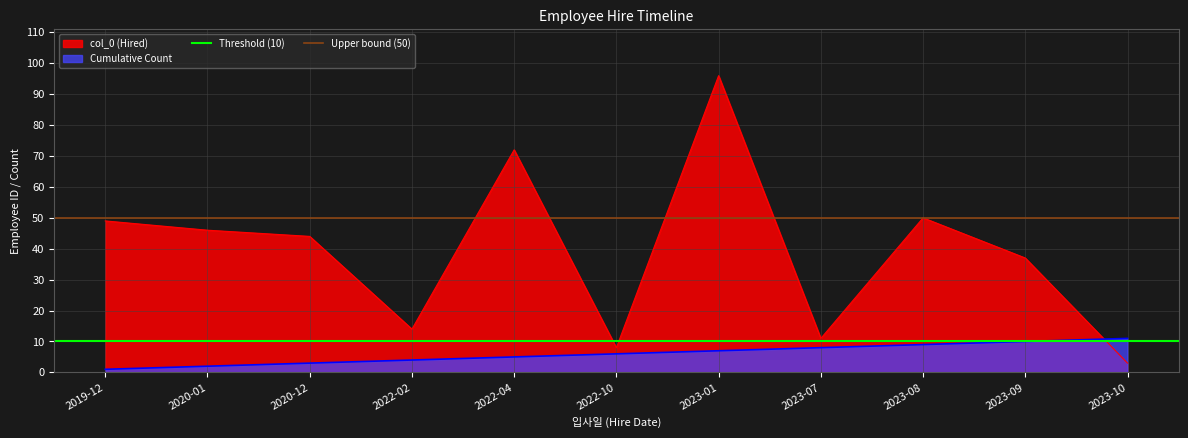

Which category has the highest value in the col_0 (Hired) series?

2023-01